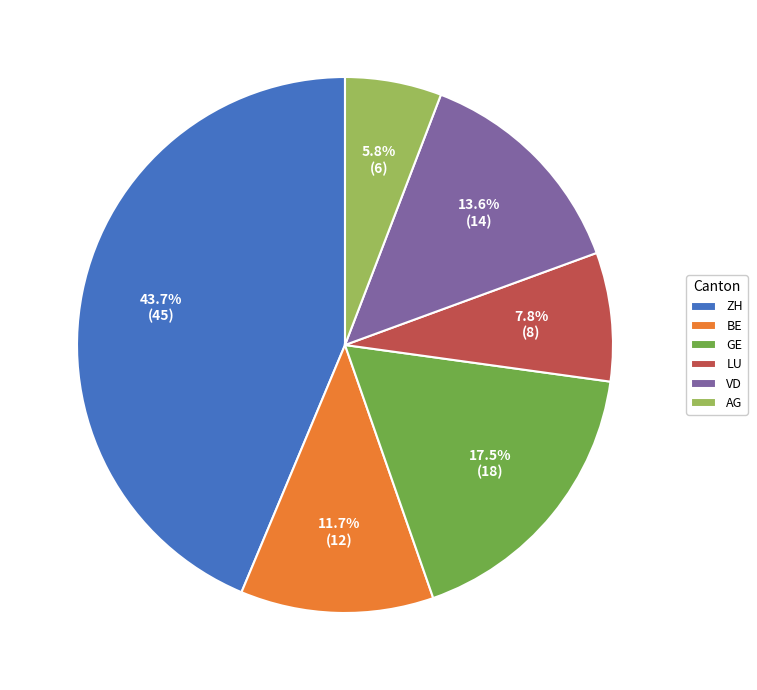

To the nearest percent, what is the average slice percentage?

17%